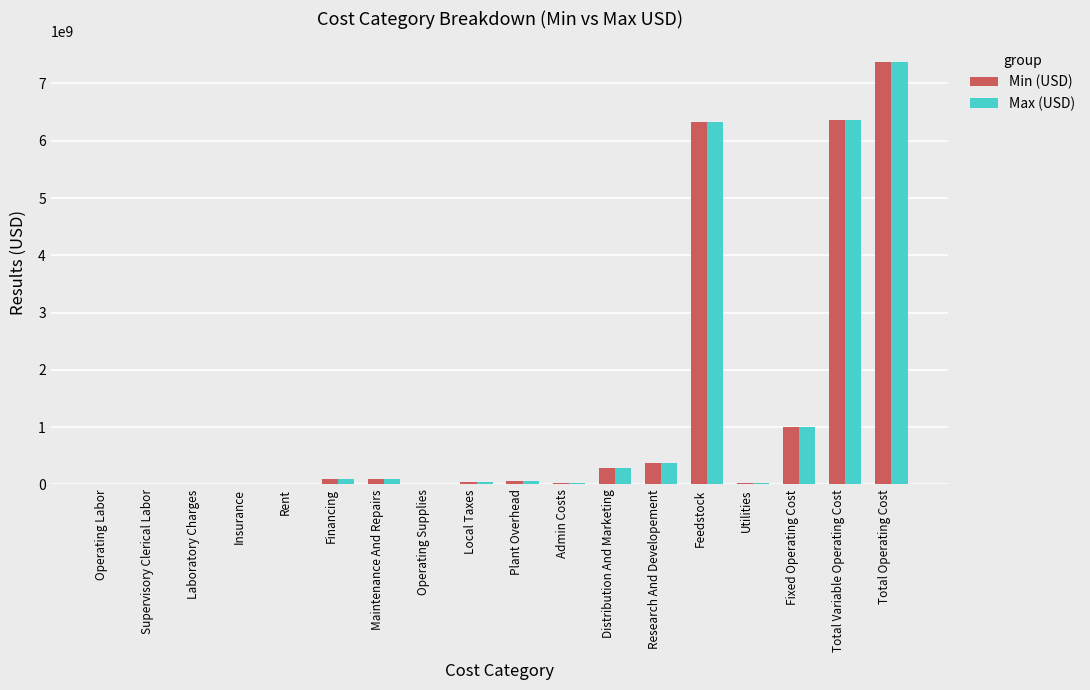

What is the average value of the Min (USD) series?

1227777390.9